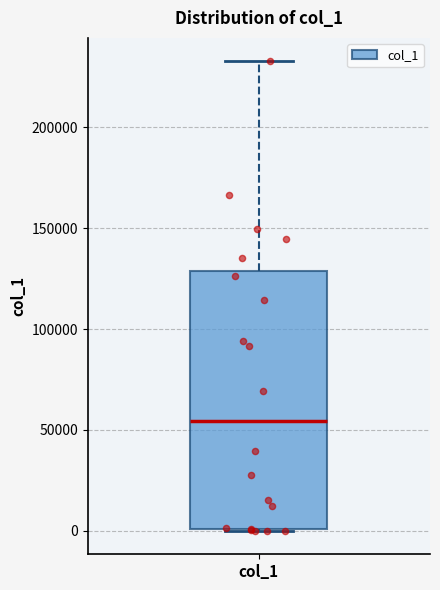

Read this box plot against the y-axis: the position of the median line, the range covered by the box, and the ends of both whiskers. The values are not printed on the chart, so give them approximately, as read against the axis.

median 55000, box 0 to 130000, whiskers 0 to 235000